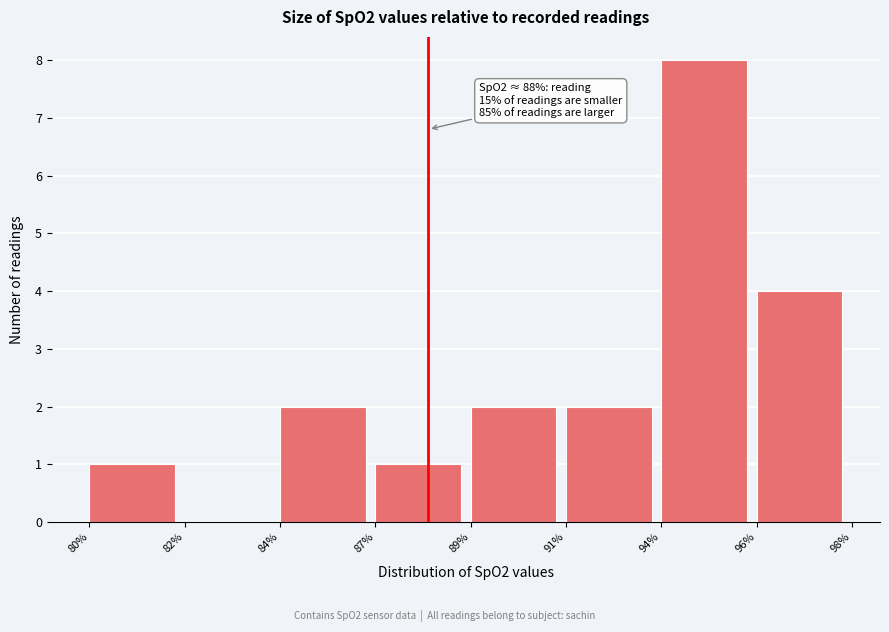

Reading right to left, extract all data points from this chart.

96%=4	94%=8	91%=2	89%=2	87%=1	84%=2	82%=0	80%=1